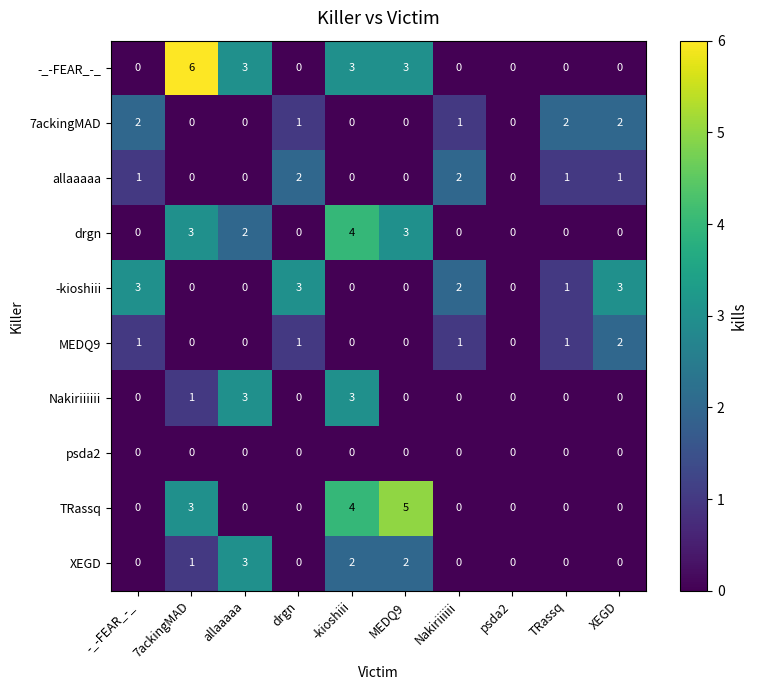

What is the difference between the highest and lowest values at drgn?

3